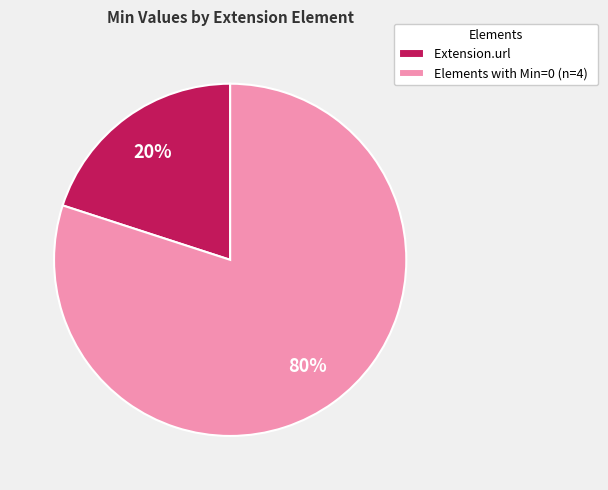

Which category has the biggest portion of the pie?

Elements with Min=0 (n=4)